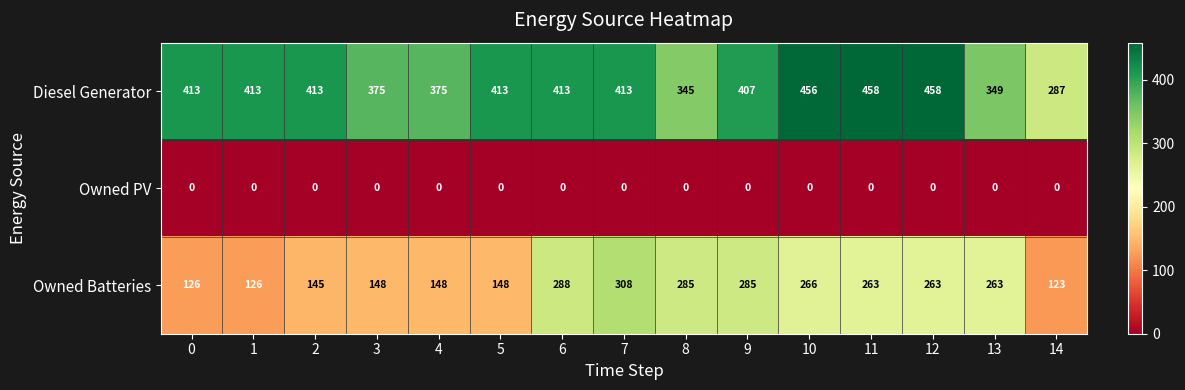

At how many categories does at least one series exceed 403?

10